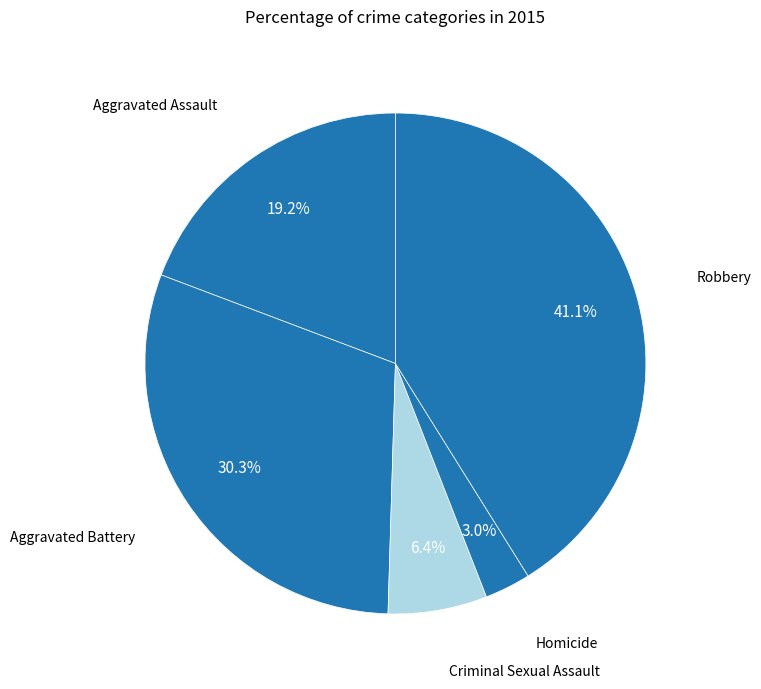

To the nearest percent, what percentage of the pie is Aggravated Battery?

30%